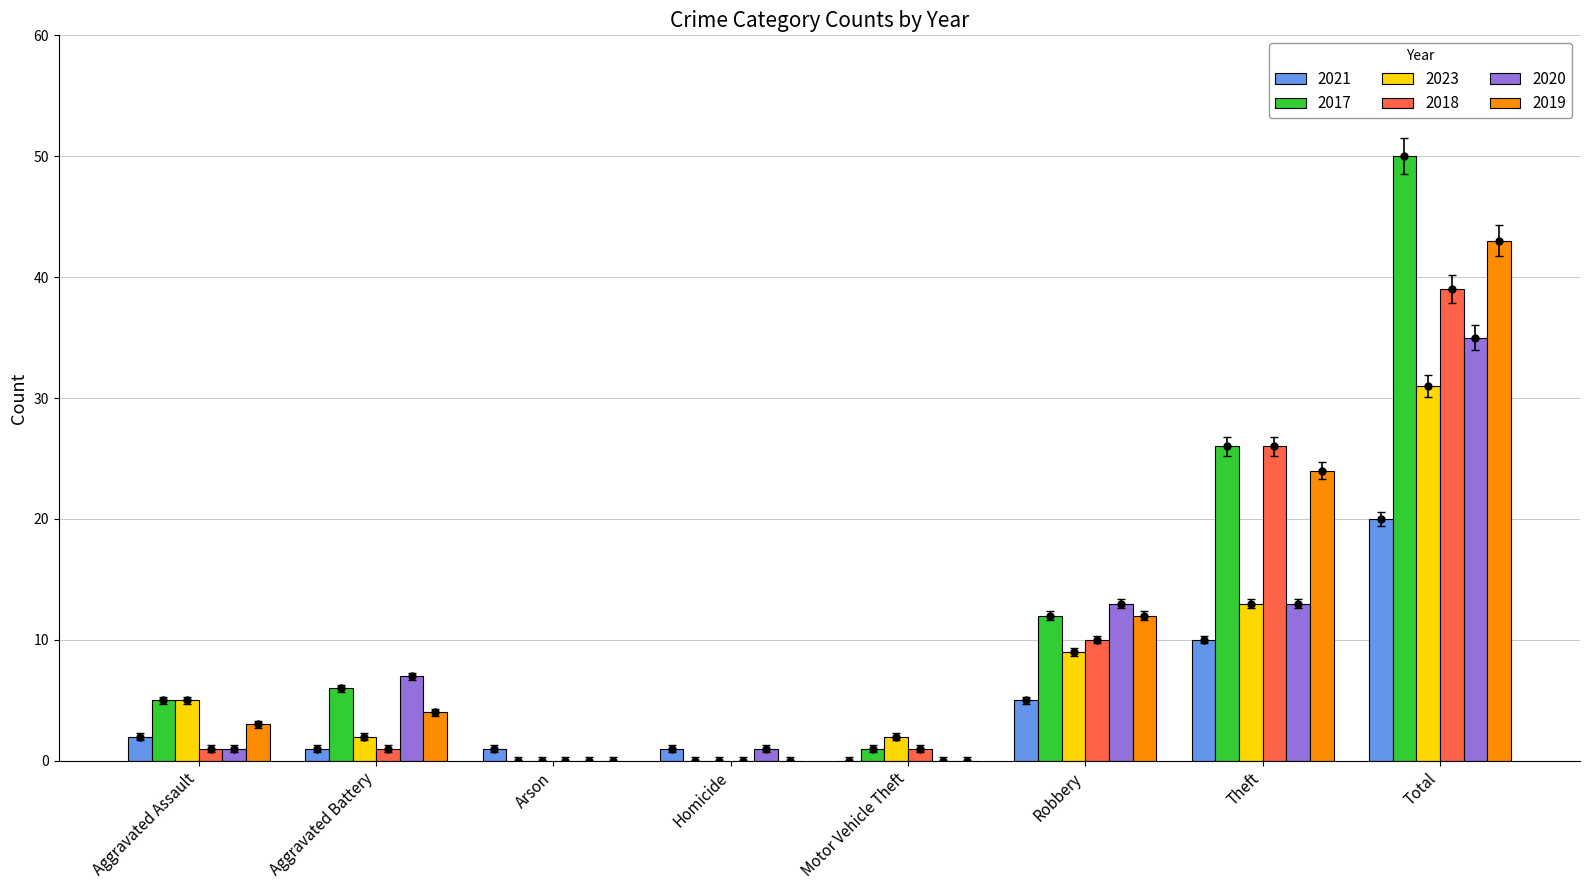

At which label is 2023 closest to 15?

Theft